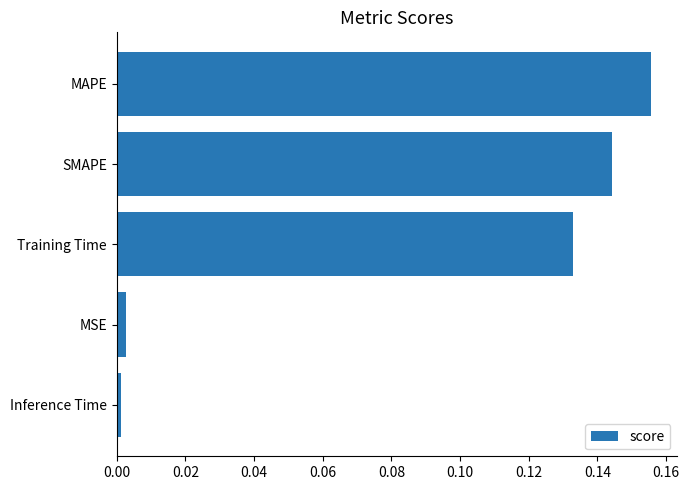

True or false: the data shows 0.0 at MSE.

True